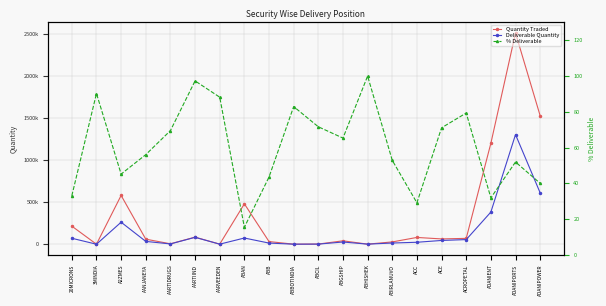

What are all the series names shown in the legend?

Quantity Traded, Deliverable Quantity, % Deliverable